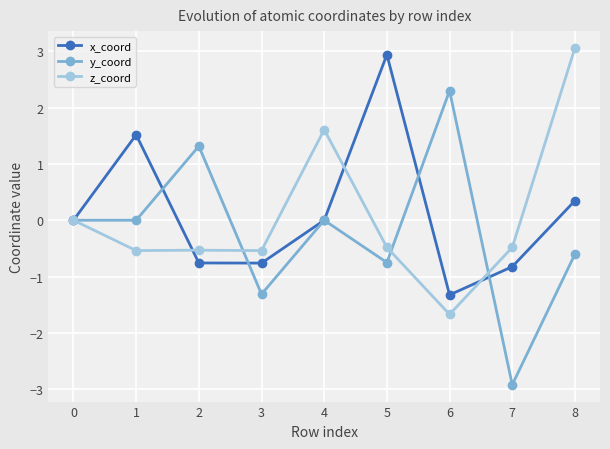

True or false: y_coord has more than 2 interior local peaks.

True